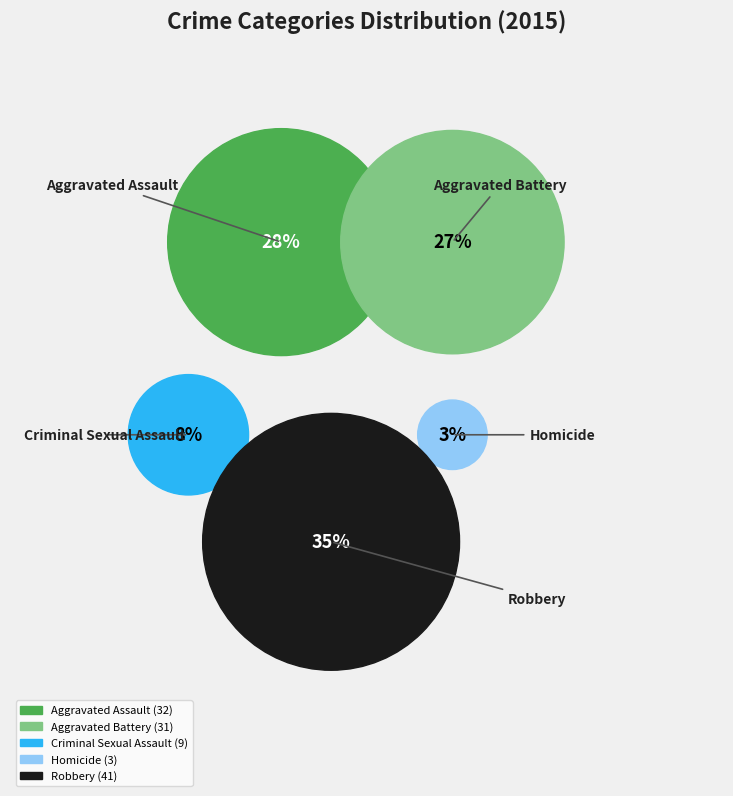

Which category has the smallest portion of the pie?

Homicide